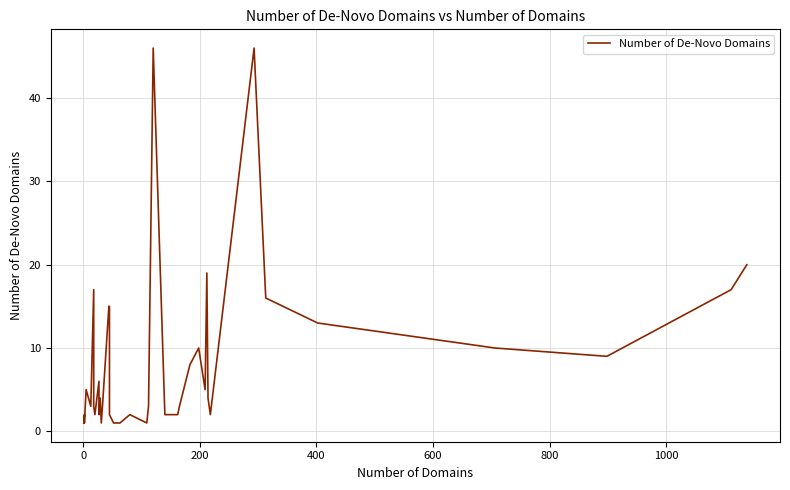

What is the value of the 13th point from the left?

4